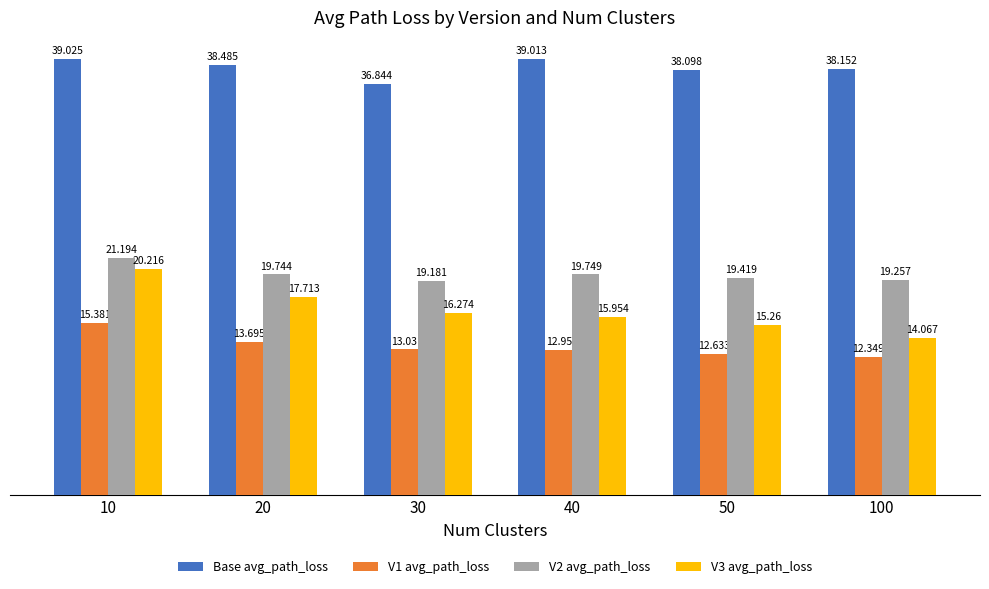

Is the value of Base avg_path_loss at 50 greater than the value of V1 avg_path_loss at 50?

Yes